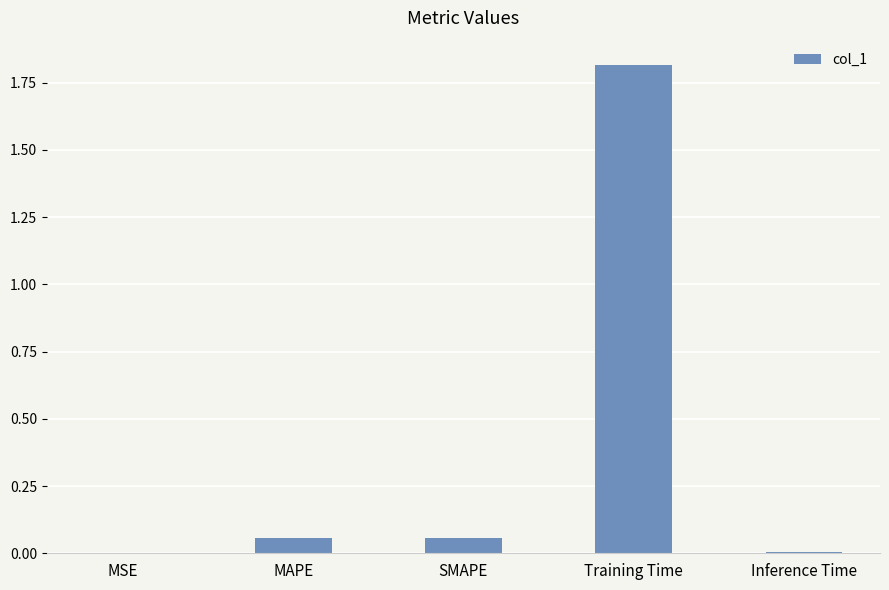

The value at Training Time is 0.7. True or false?

False